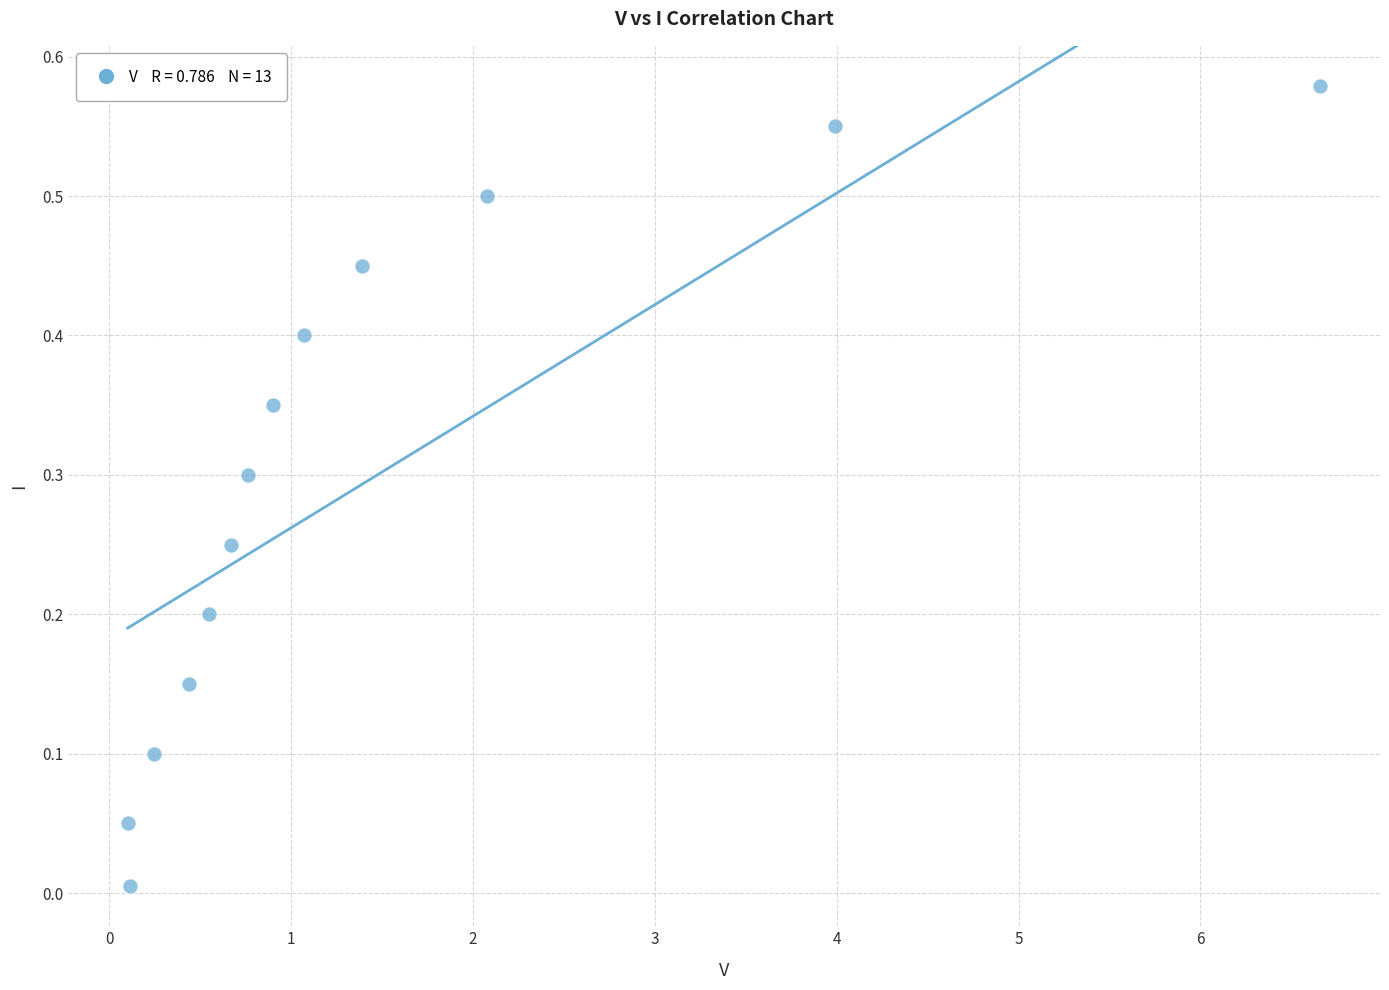

What is the range of X values (max minus min)?

6.6